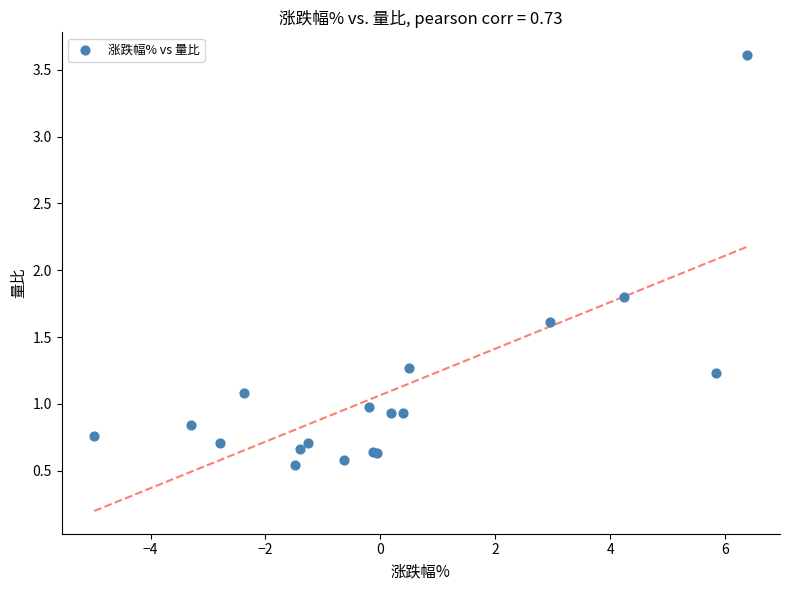

What Y value in the scatter plot is closest to 2?

1.8